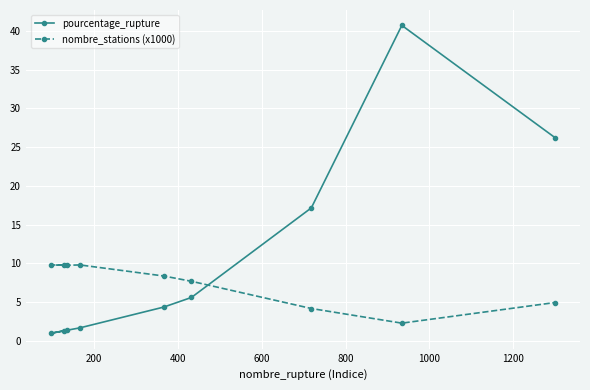

What is the maximum value shown in the chart?

40.7